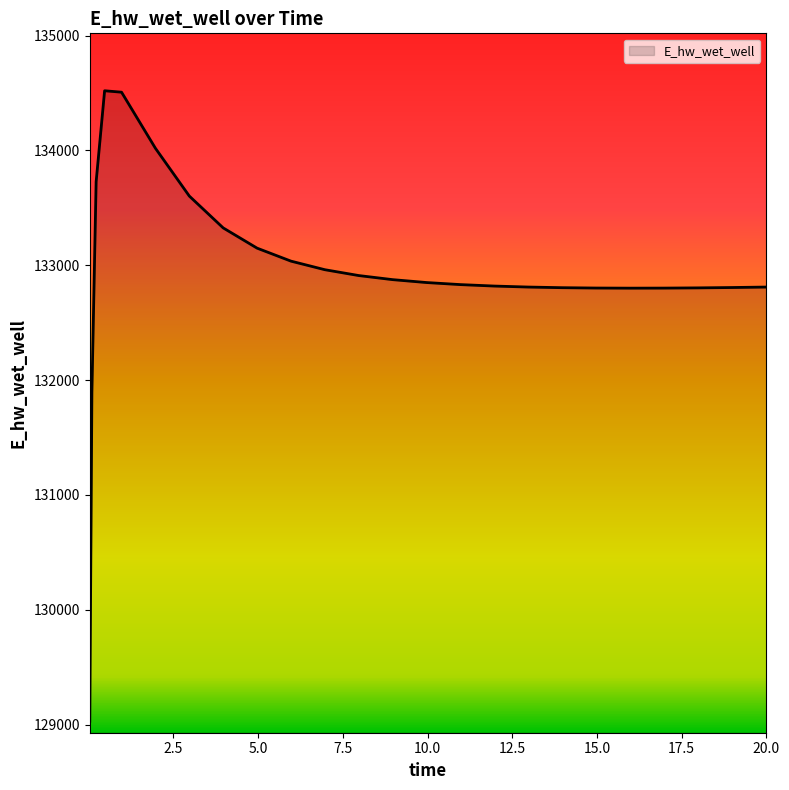

What is the maximum value shown in the chart?

134519.4